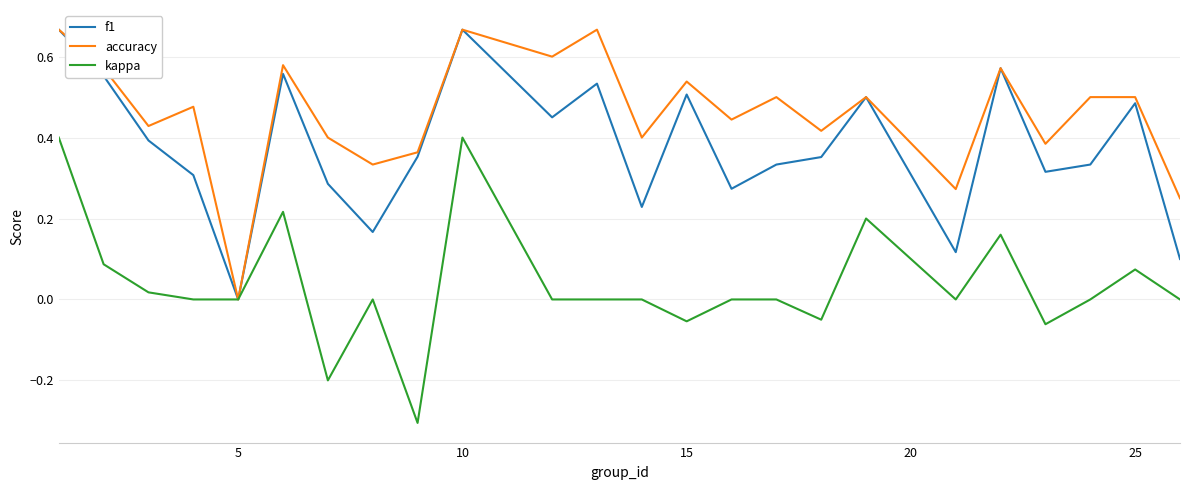

Which series has the largest total across all categories?

accuracy